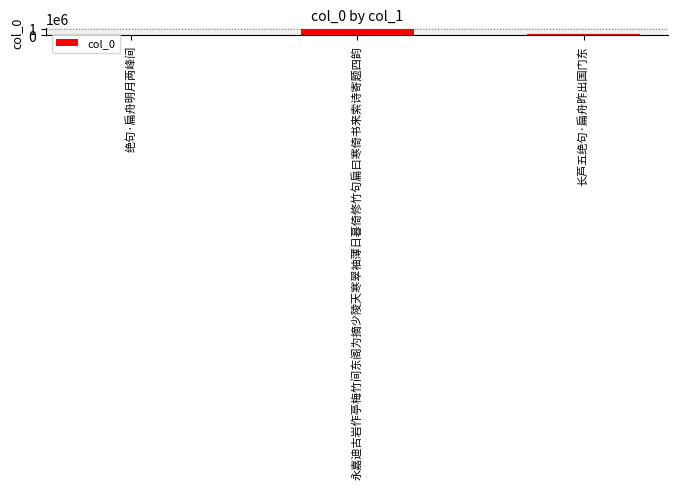

Is it true that the value at 永嘉迪古岩作亭梅竹间东阁为摘少陵天寒翠袖薄日暮倚修竹句扁曰寒倚书来索诗寄题四韵 is 1010487?

True